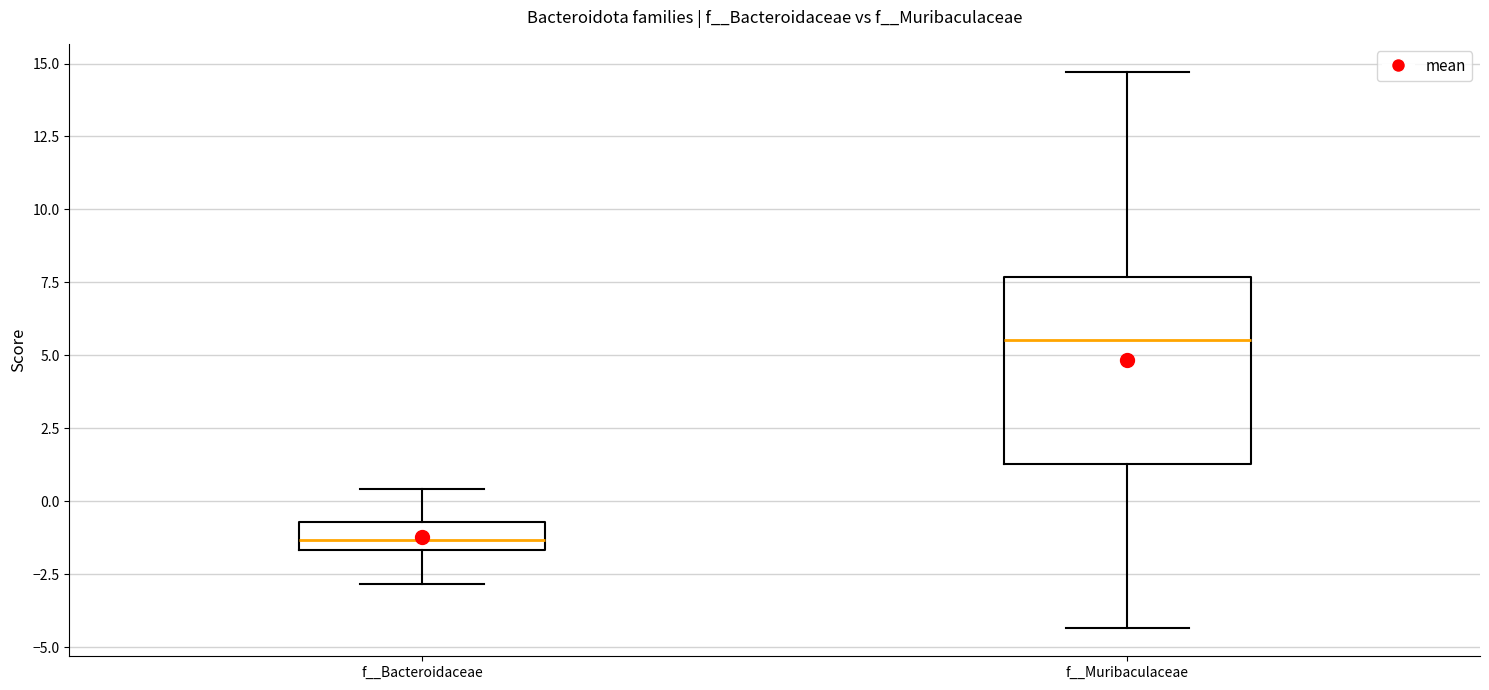

Where is the lower edge of the box for f__Bacteroidaceae on the y-axis? The values are not printed on the chart, so give them approximately, as read against the axis.

-1.5